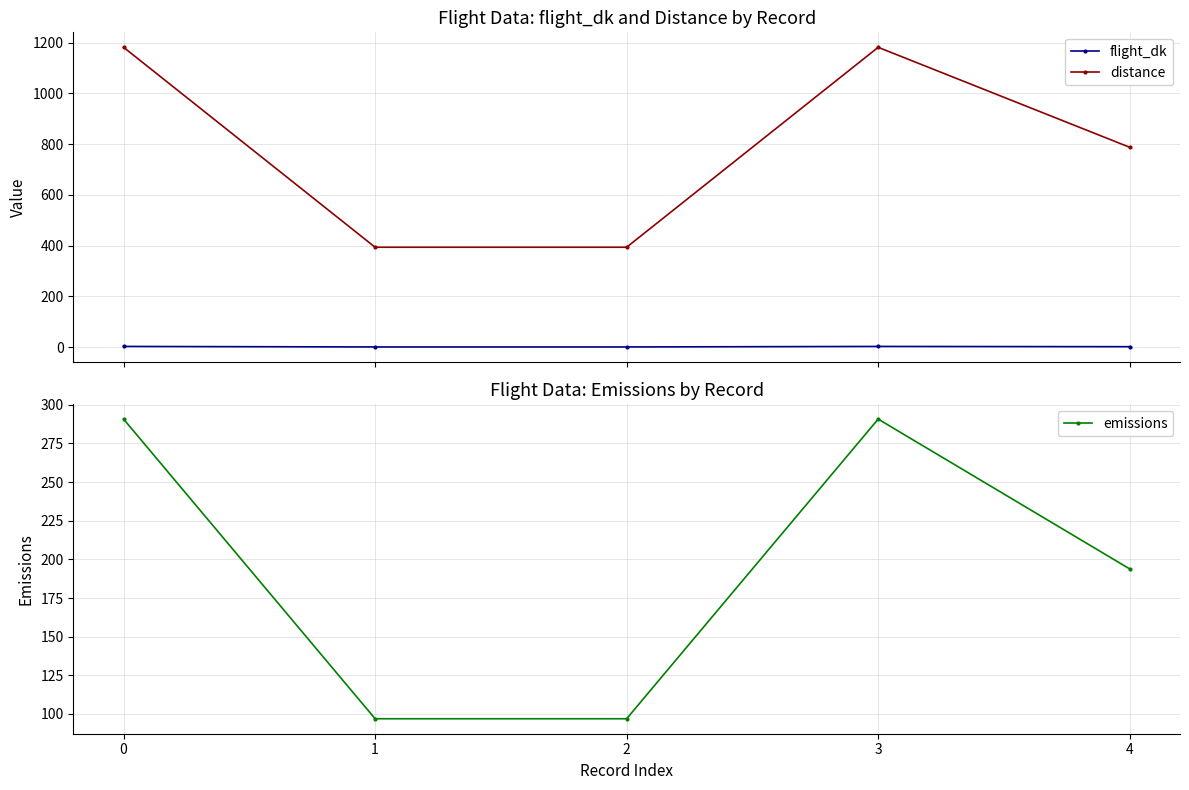

The emissions series shows 96.9 at 1. True or false?

True